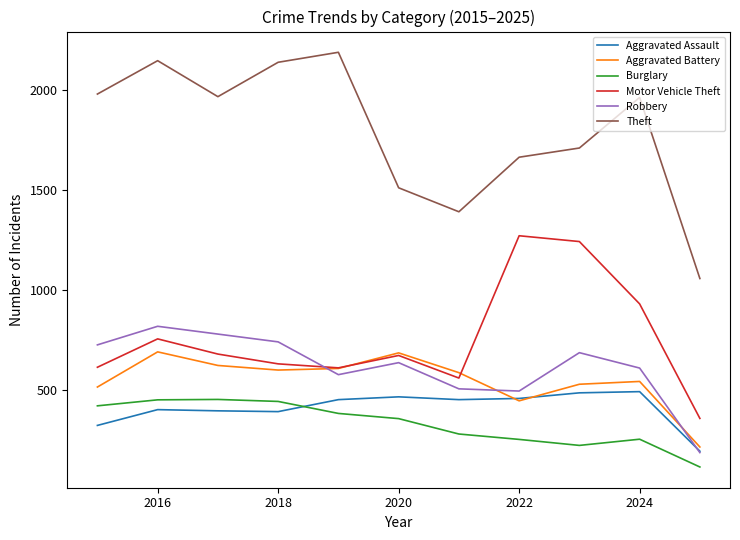

Count the number of categories in the chart.

11